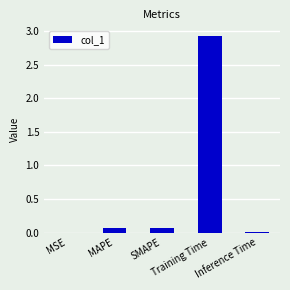

What is the maximum value shown in the chart?

2.9